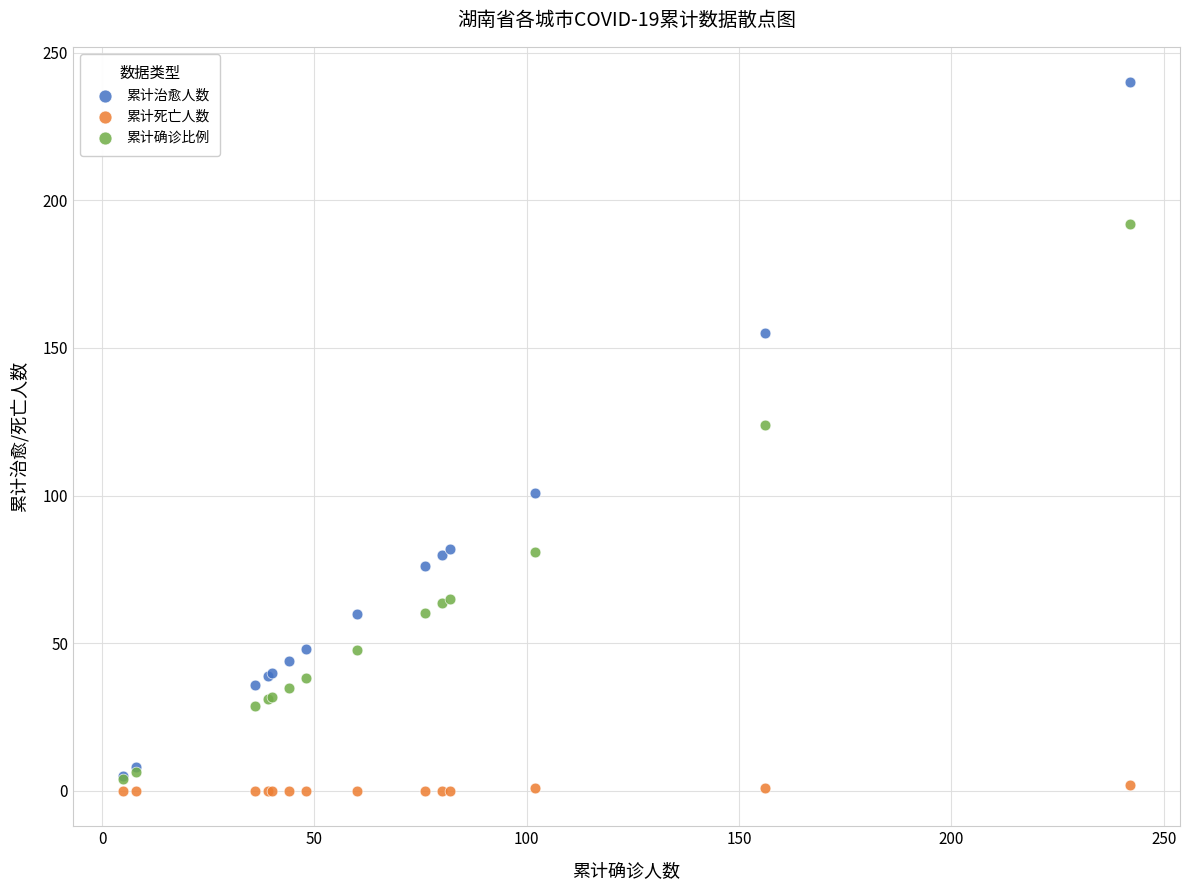

Which series contains the highest Y value?

累计治愈人数